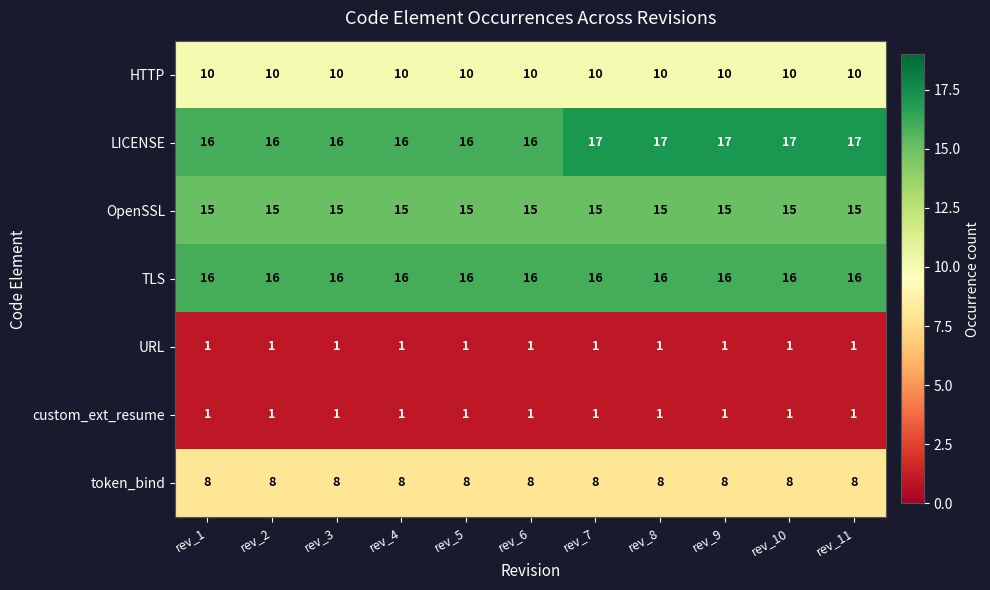

Which series has the largest total across all categories?

LICENSE